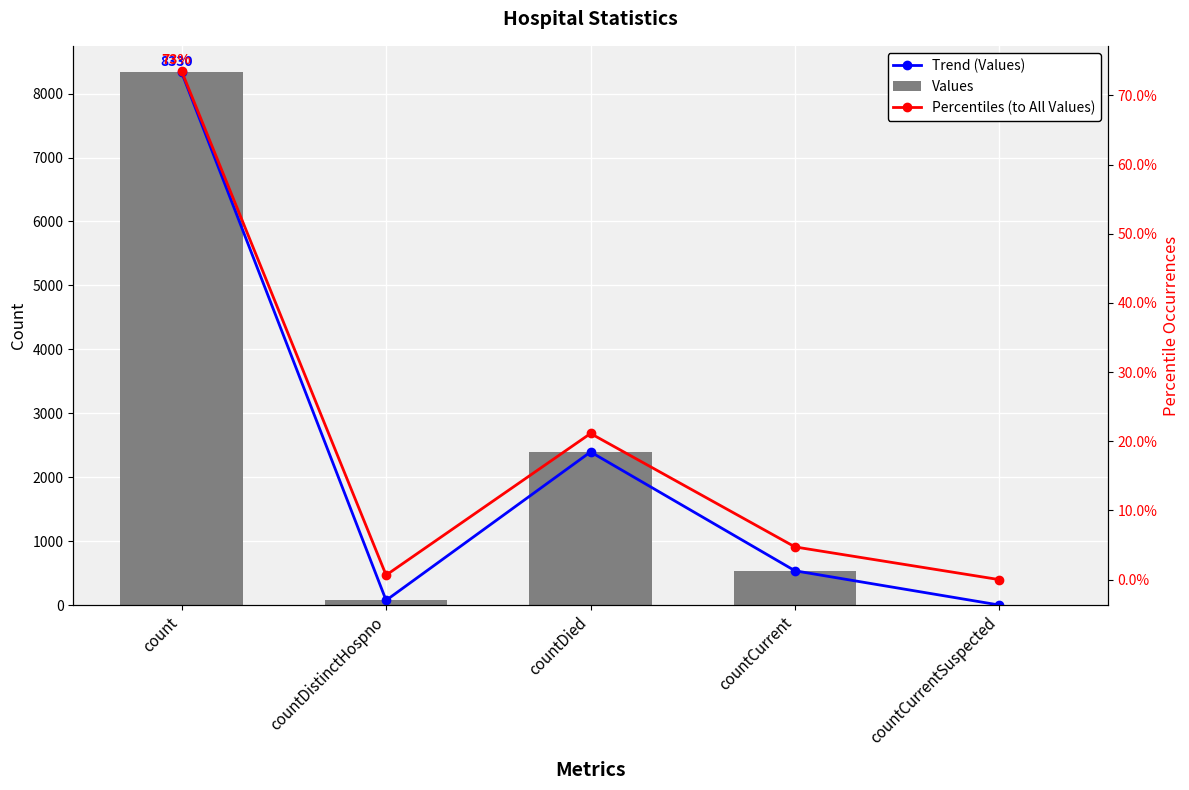

The value of Values at countDistinctHospno is 98.6. True or false?

False